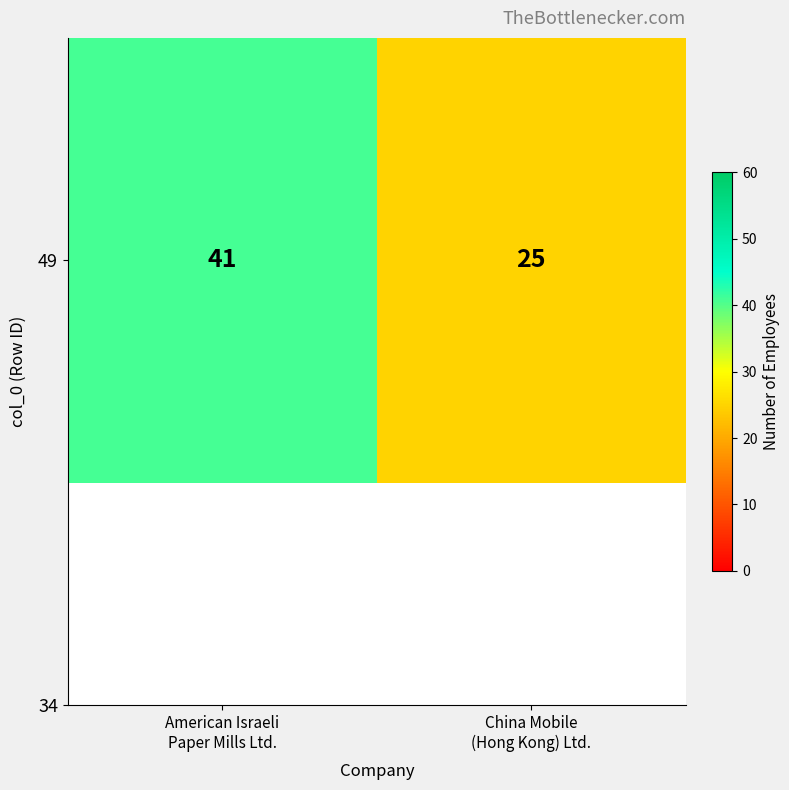

Reading left to right, extract all data points from this chart.

American Israeli
Paper Mills Ltd.=41	China Mobile
(Hong Kong) Ltd.=25